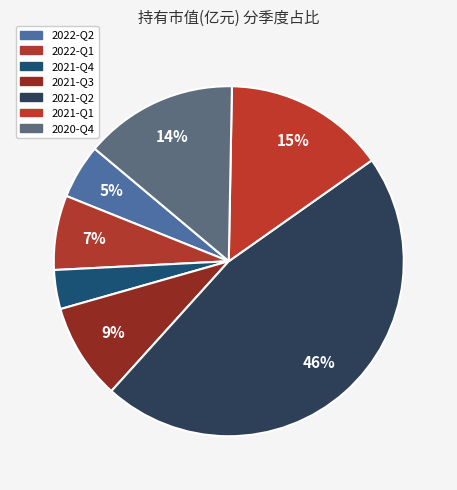

Which category has the smallest portion of the pie?

2021-Q4